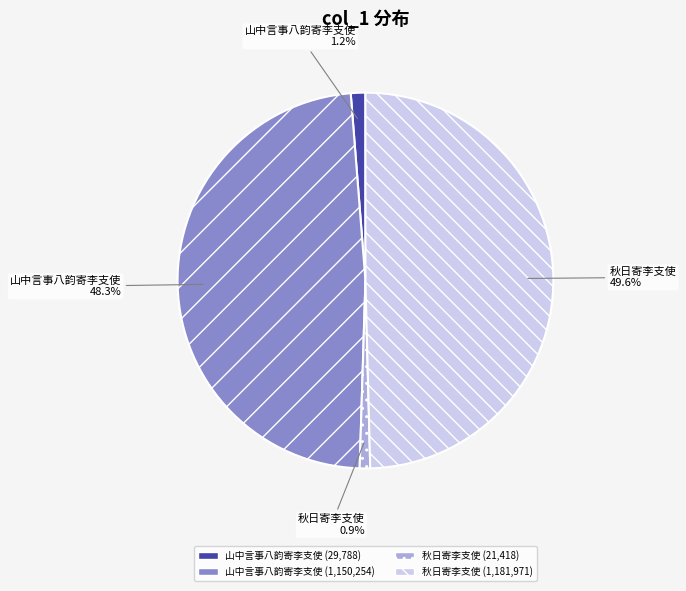

Does any single category account for the majority?

No